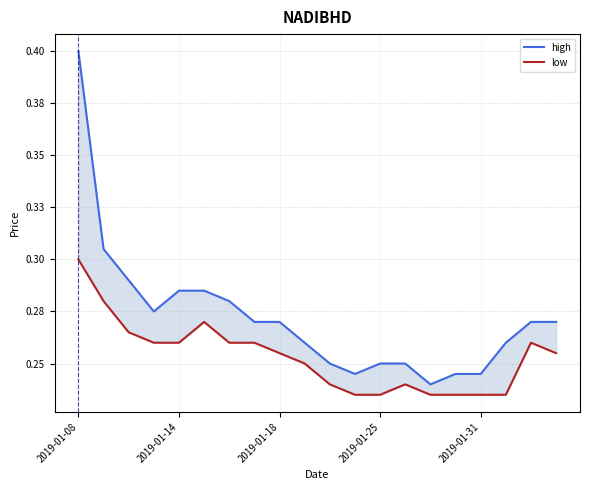

What is the total value across all series at 2019-01-14?

0.5